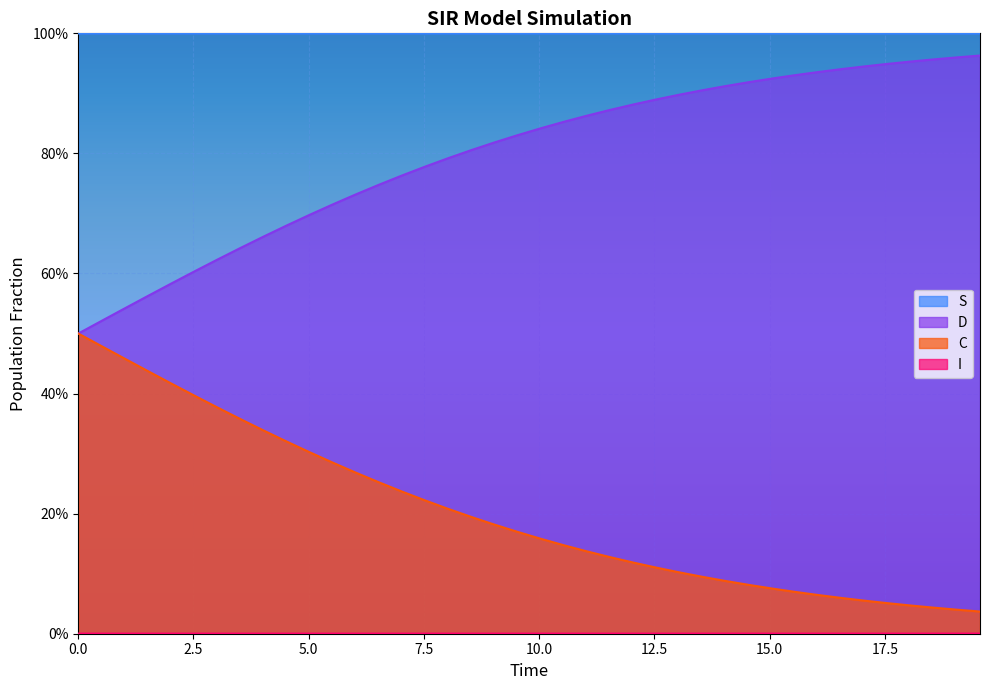

What value does the D series have at 16.05351170568562?

0.1